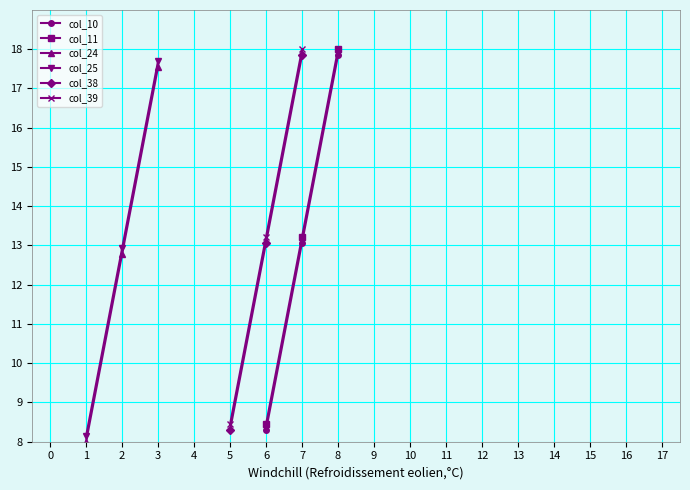

Reading left to right, list all the values displayed in this chart.

col_10: 8.3	13.1	17.9
col_11: 8.4	13.2	18.0
col_24: 8.0	12.8	17.6
col_25: 8.1	12.9	17.7
col_38: 8.3	13.1	17.9
col_39: 8.4	13.2	18.0